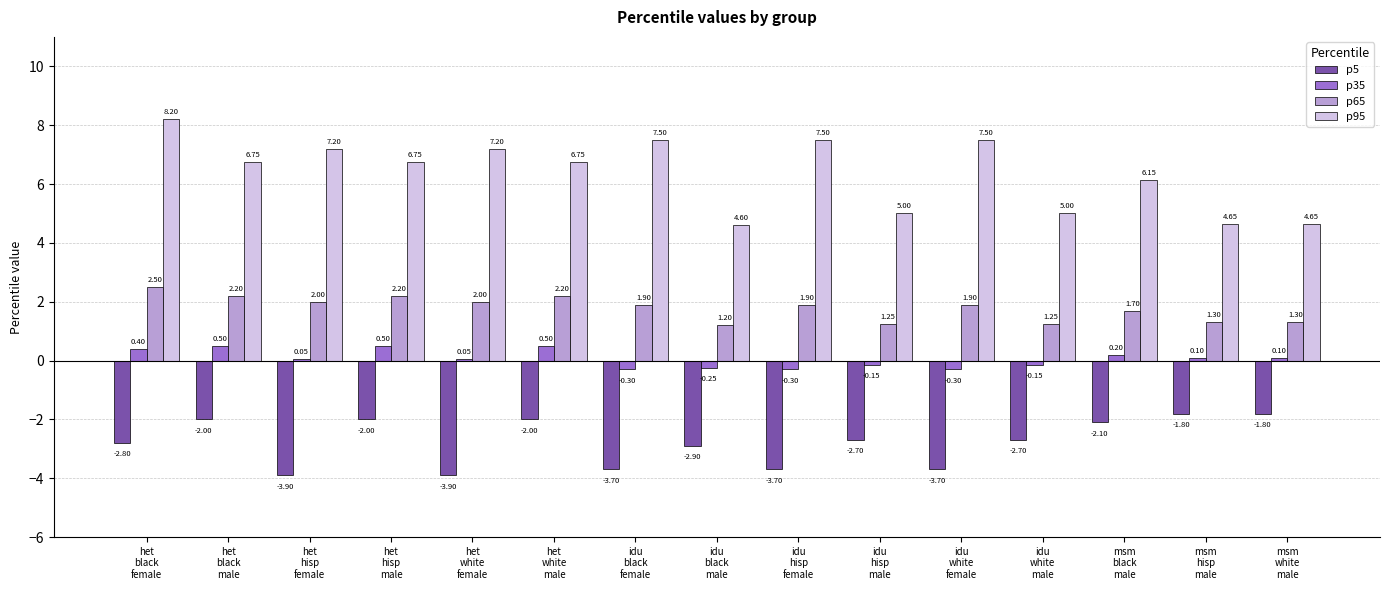

Which label corresponds to the largest value in the chart?

het
black
female